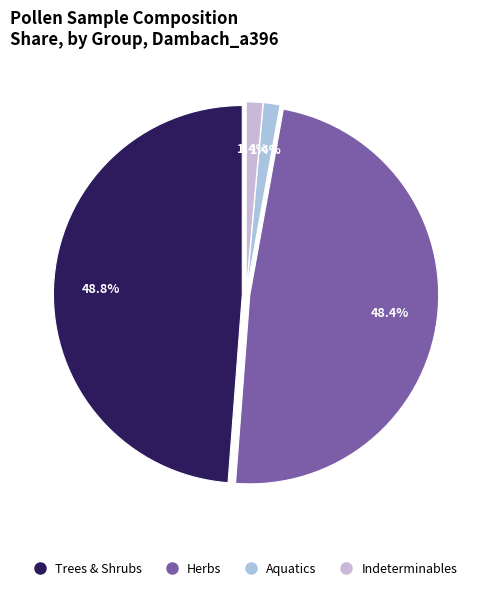

Is there any slice that represents more than half of the pie?

No